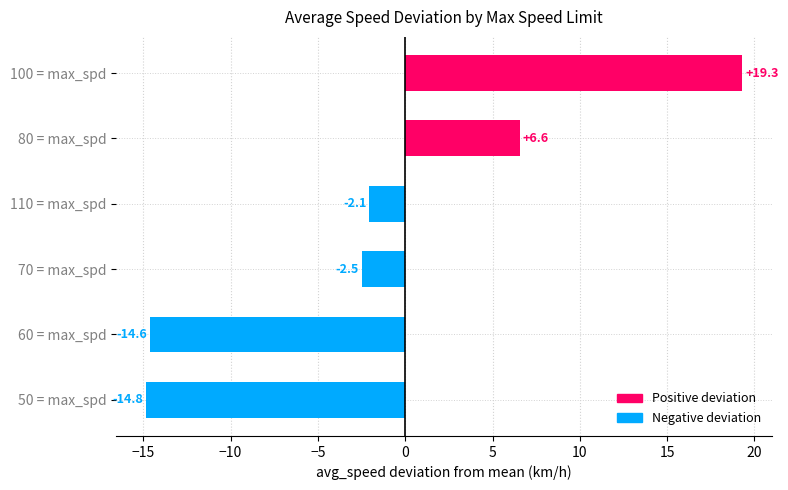

At which category does the chart reach its peak across all series?

100 = max_spd